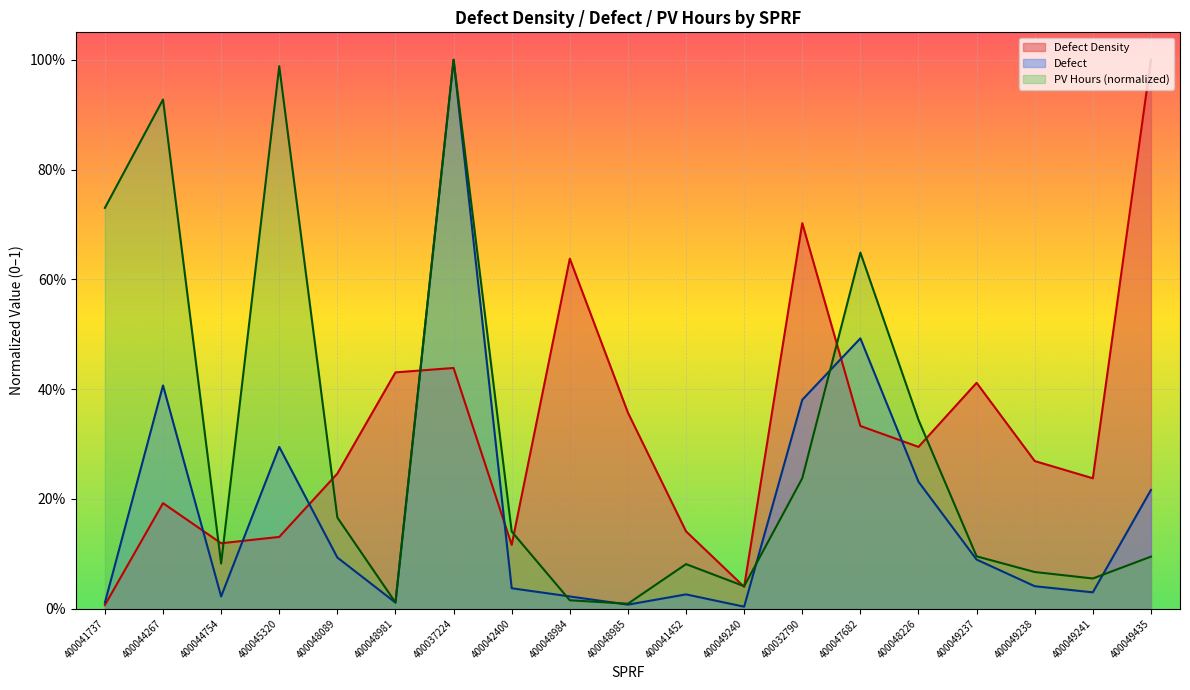

What is the greatest value displayed?

1.0